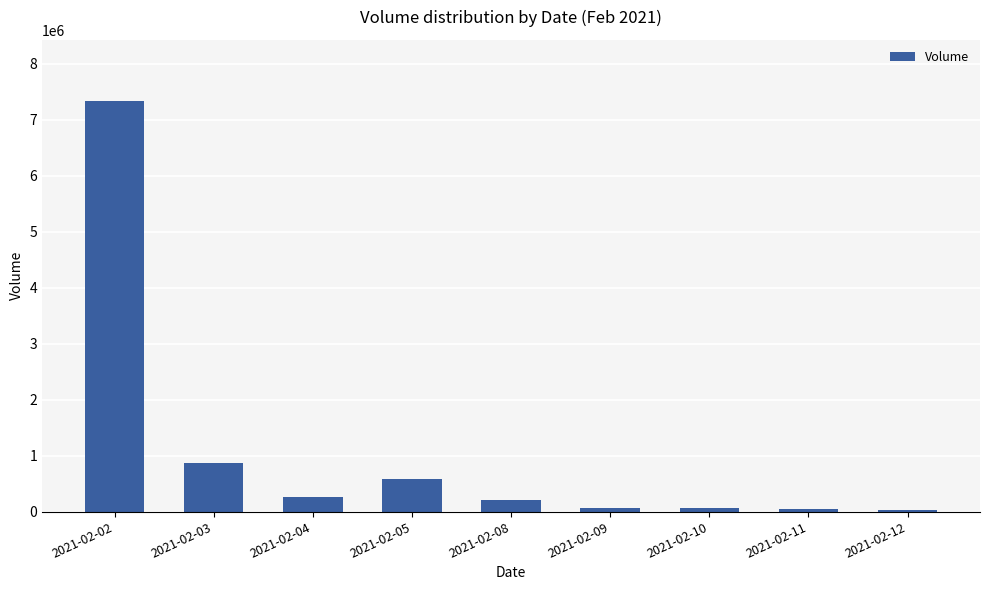

What is the change in value from 2021-02-10 to 2021-02-11?

-32800